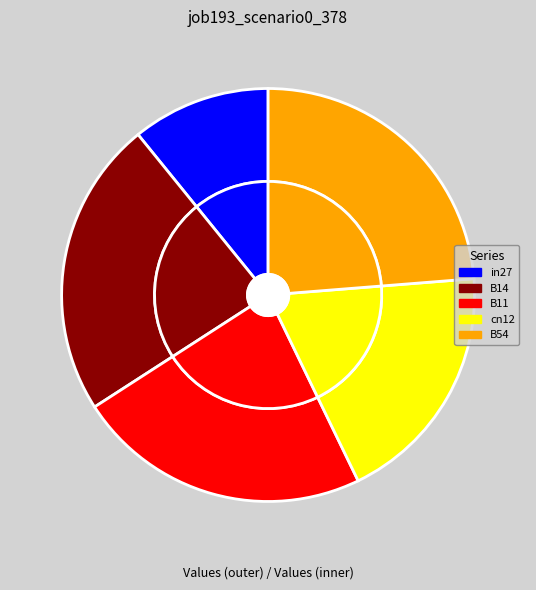

How many slices are in this pie chart?

5